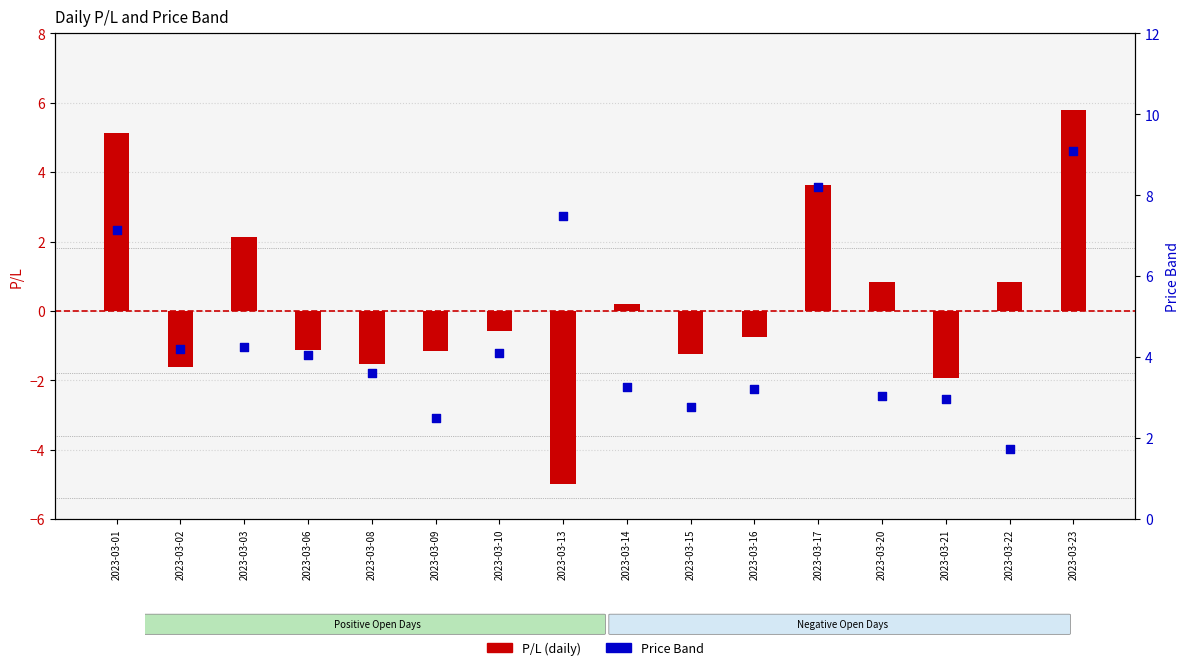

Which series contains the lowest Y value?

P/L (daily)